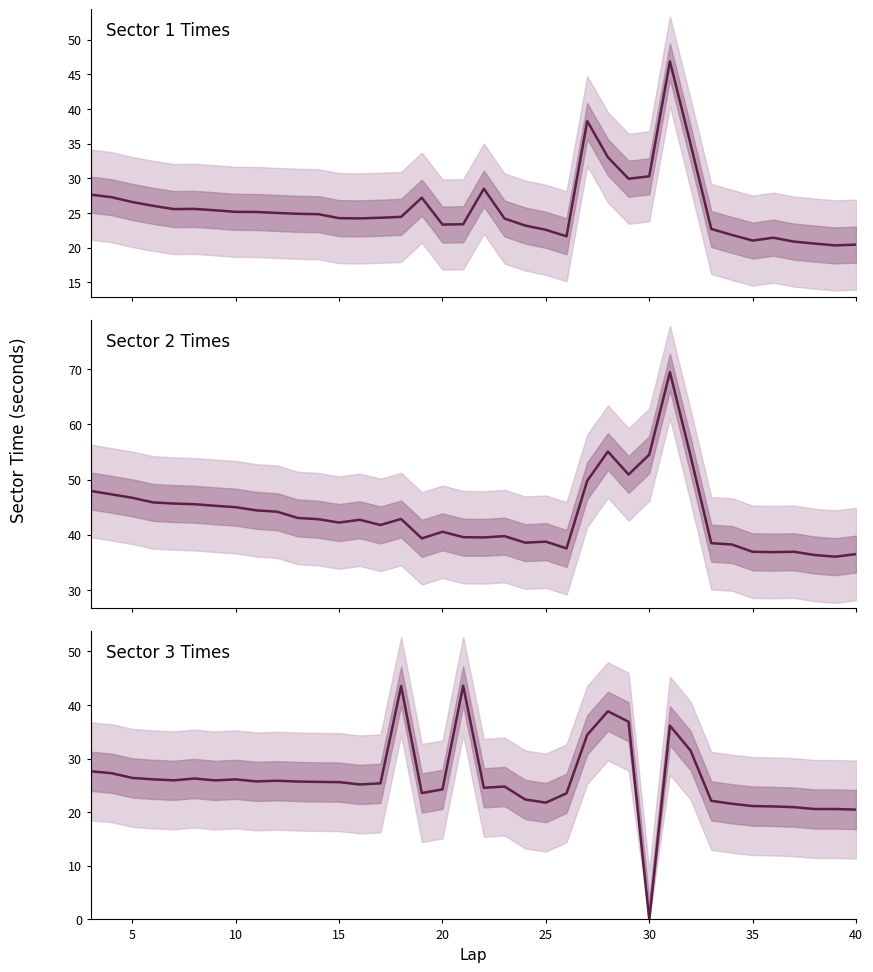

What is the maximum value for Sector 2 Times?

69.4